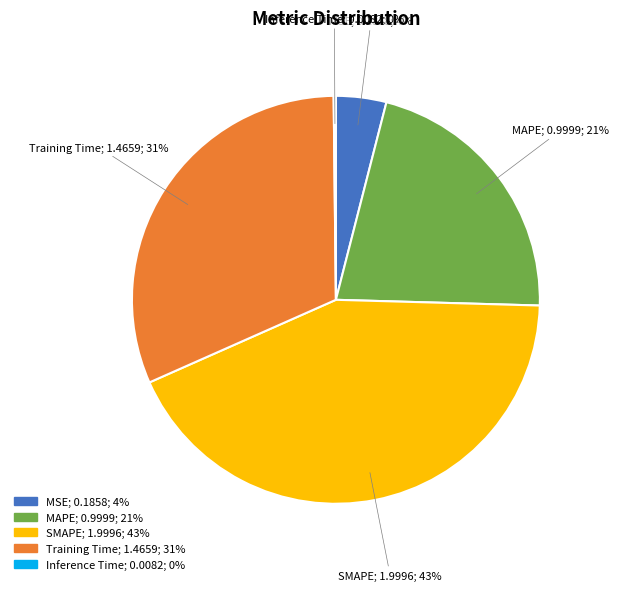

What percentage is the SMAPE slice, to the nearest percent?

43%